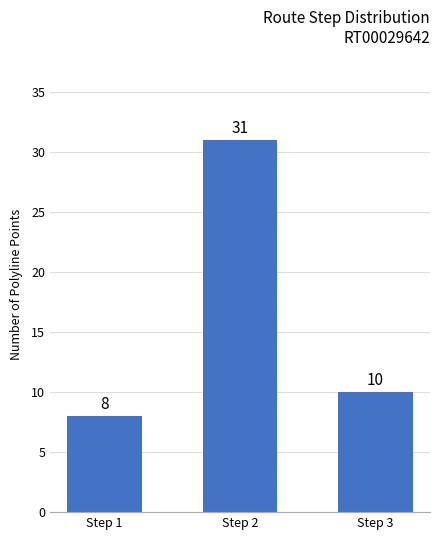

What is the greatest value displayed?

31